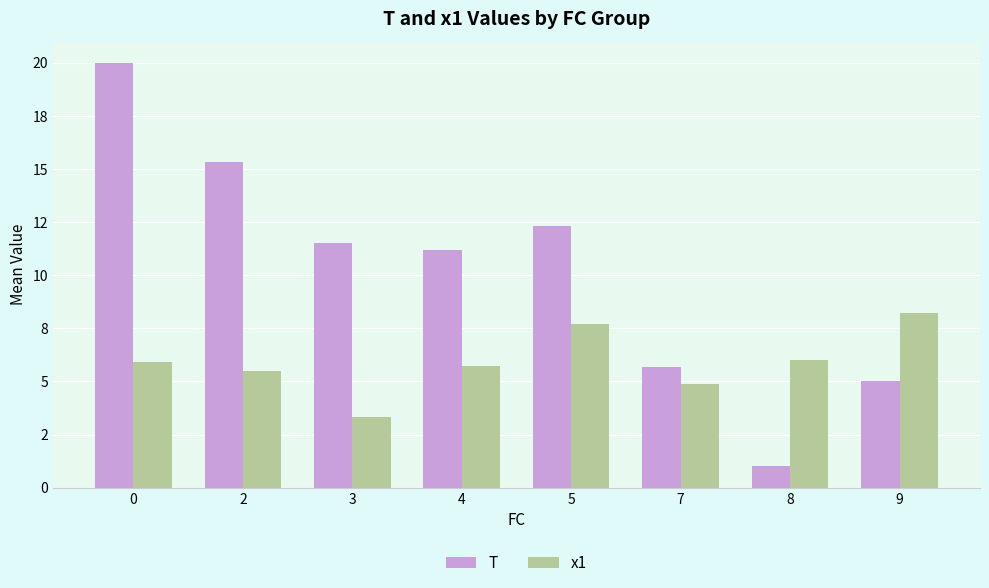

List the series in order of their peak value, lowest first.

x1, T